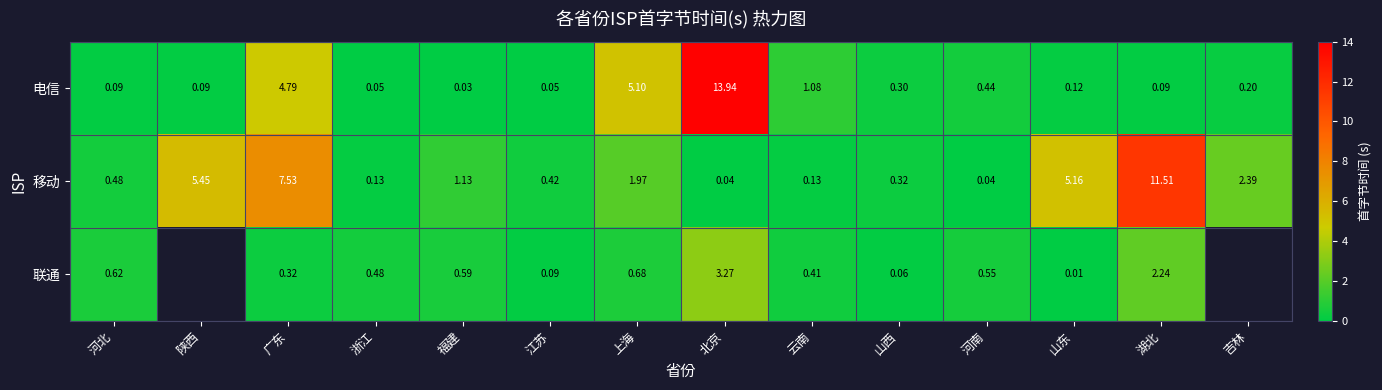

Between 河北 and 云南, which series saw the biggest shift?

电信